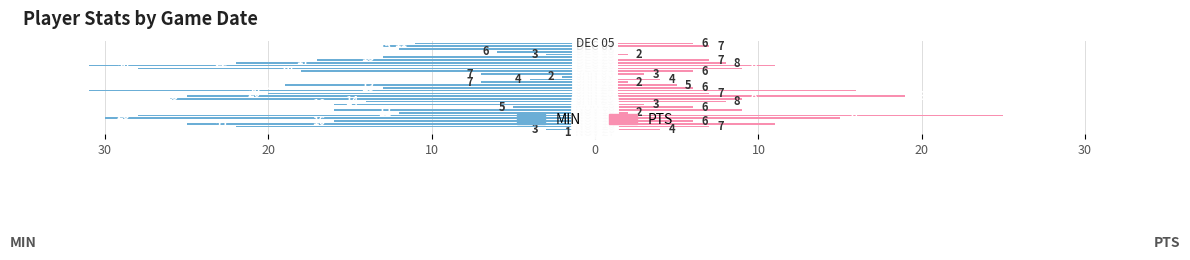

What is the average value of the MIN series?

-16